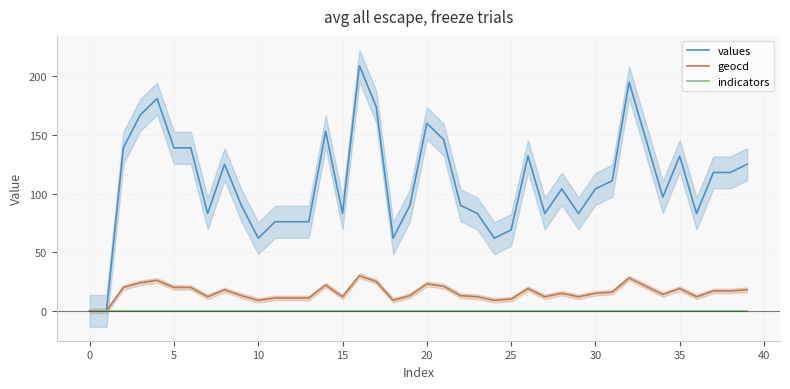

Between 25 and 17, which series saw the biggest shift?

values